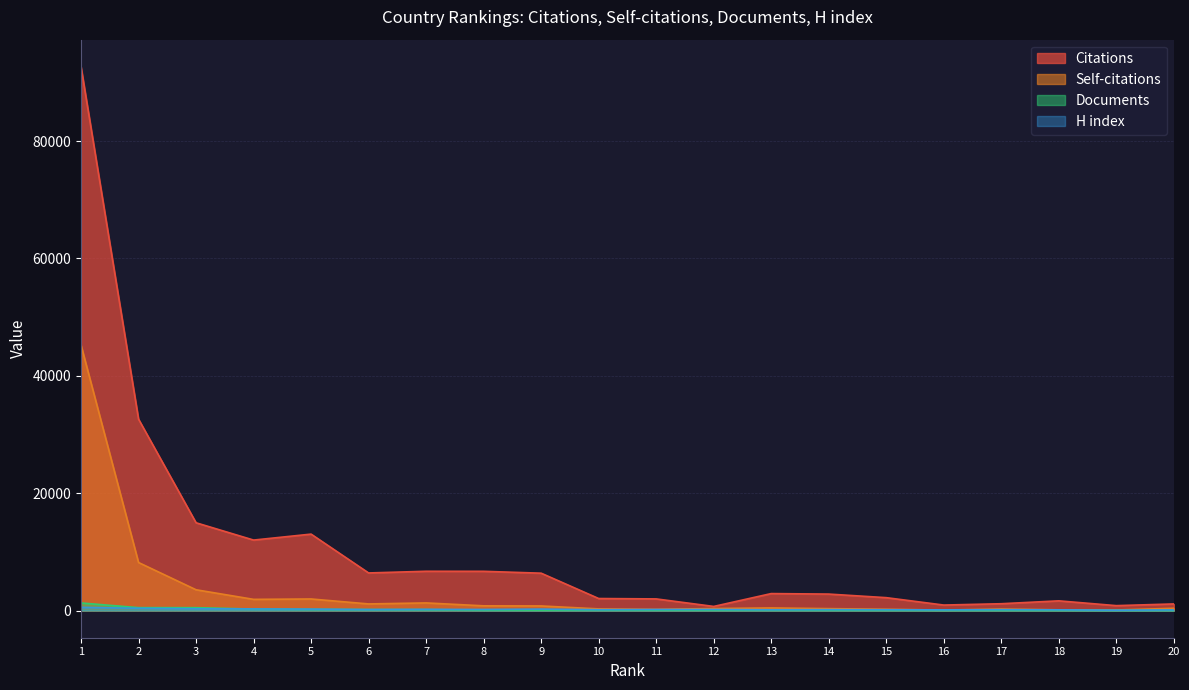

Is it true that Self-citations equals 802 at 8?

True